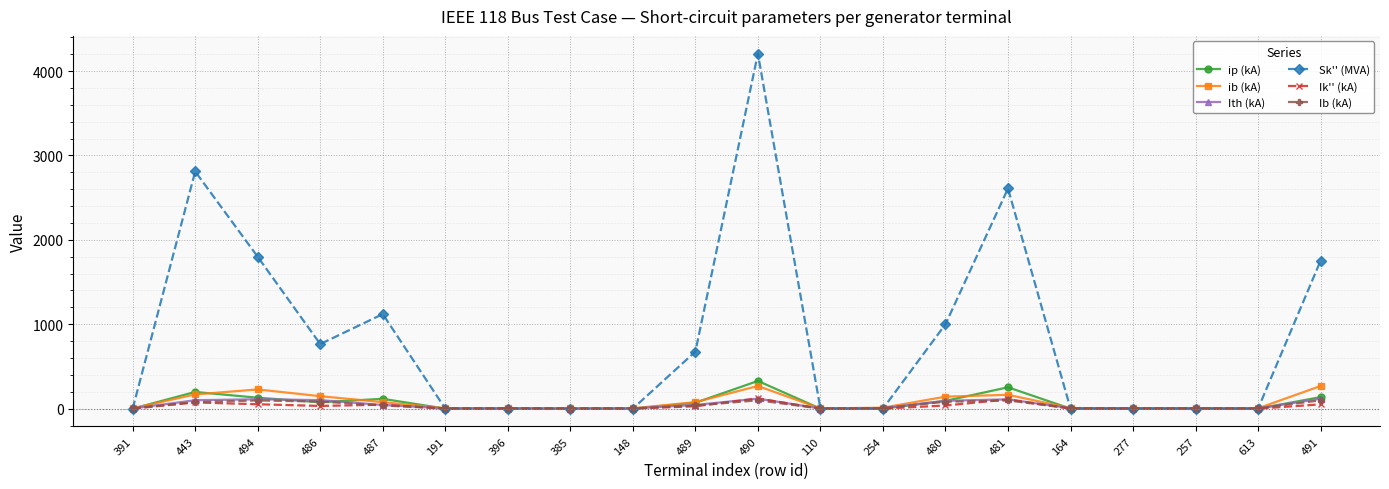

What are all the series names shown in the legend?

ip (kA), ib (kA), Ith (kA), Sk'' (MVA), Ik'' (kA), Ib (kA)